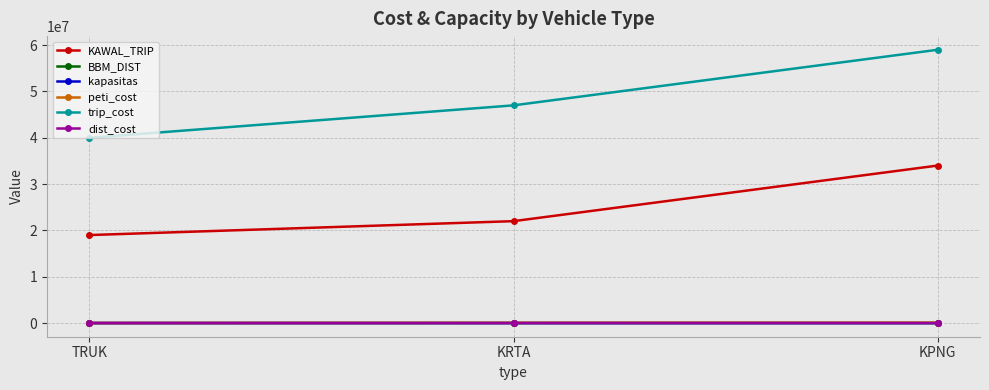

Does the chart have visible grid lines?

Yes